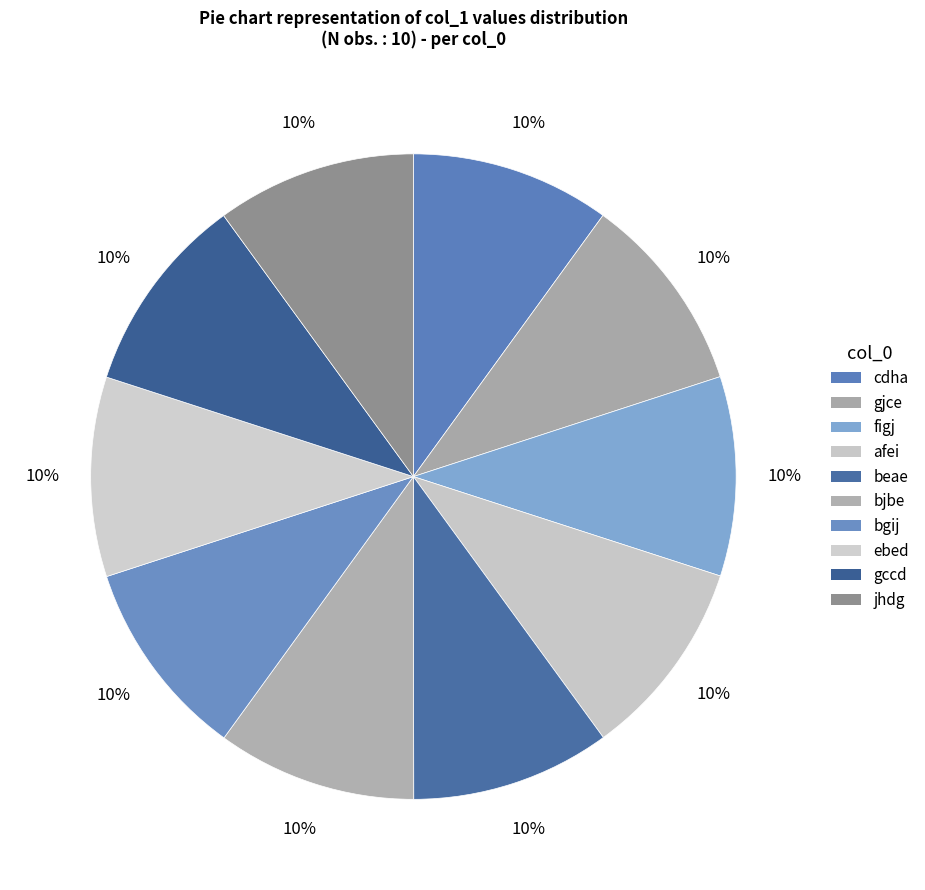

The bjbe slice represents 10% of the pie. True or false?

True